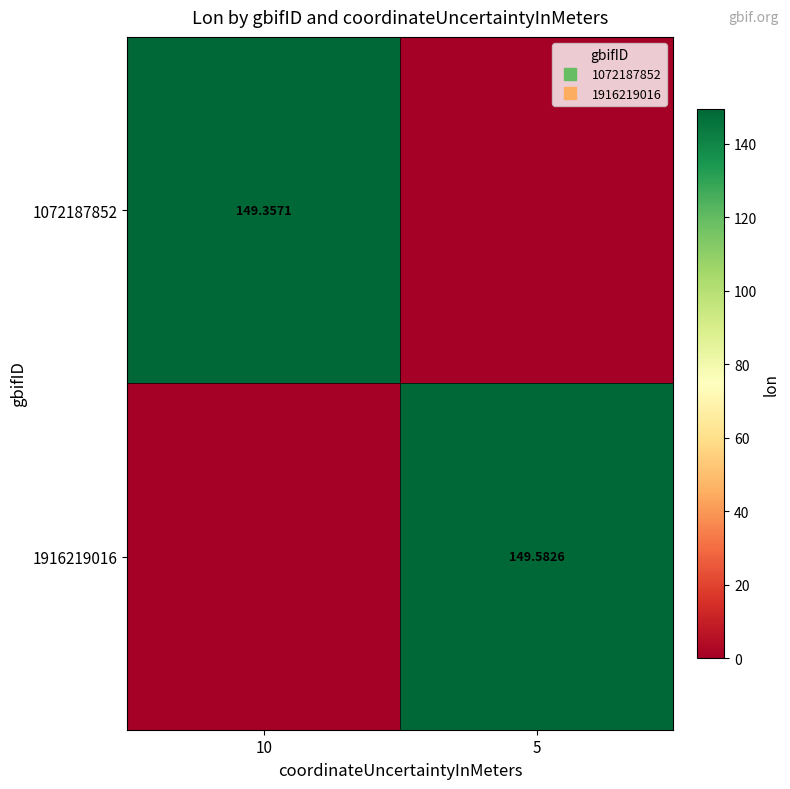

List the labels in order of 1916219016 value, largest first.

5, 10